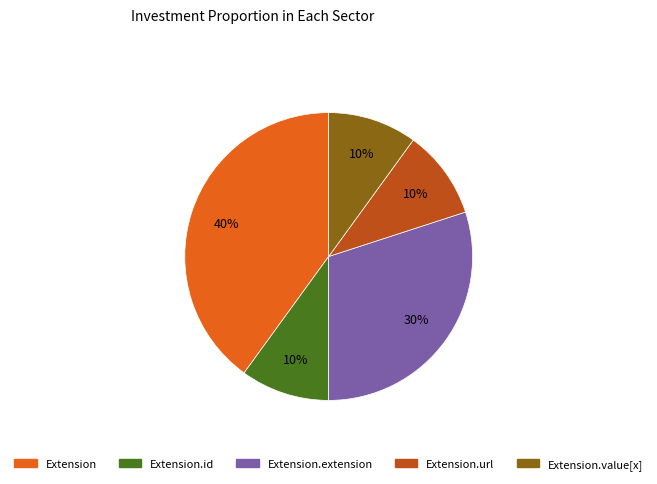

To the nearest percent, what is the average slice percentage?

20%